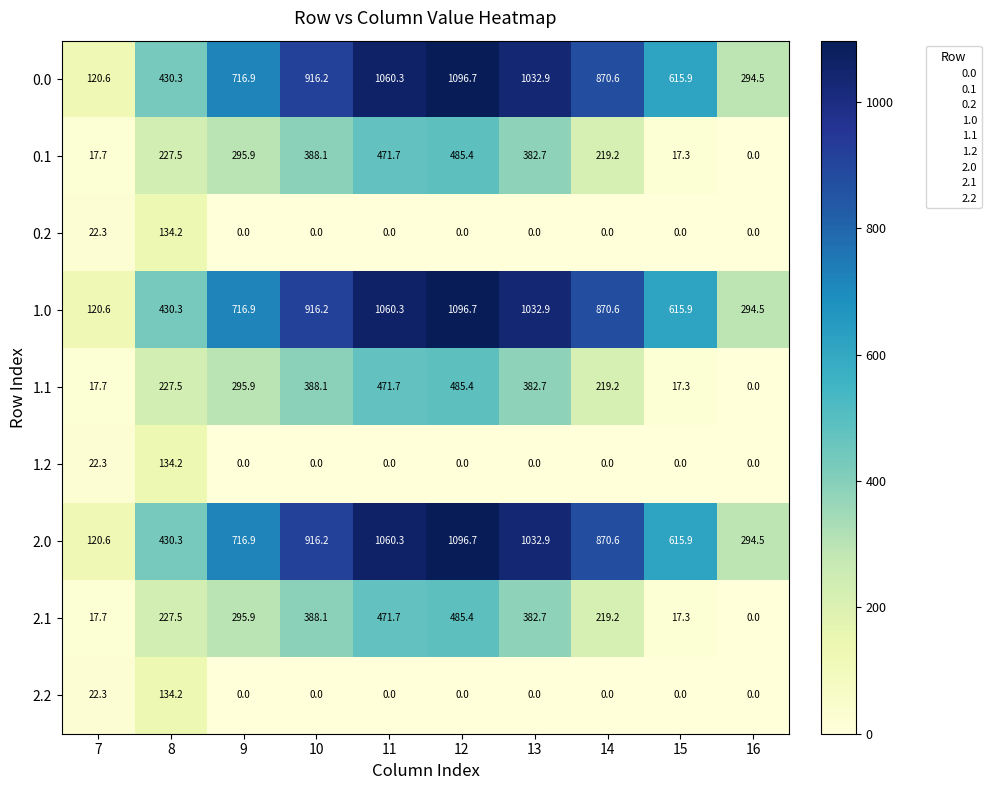

How many series are shown in this chart?

9